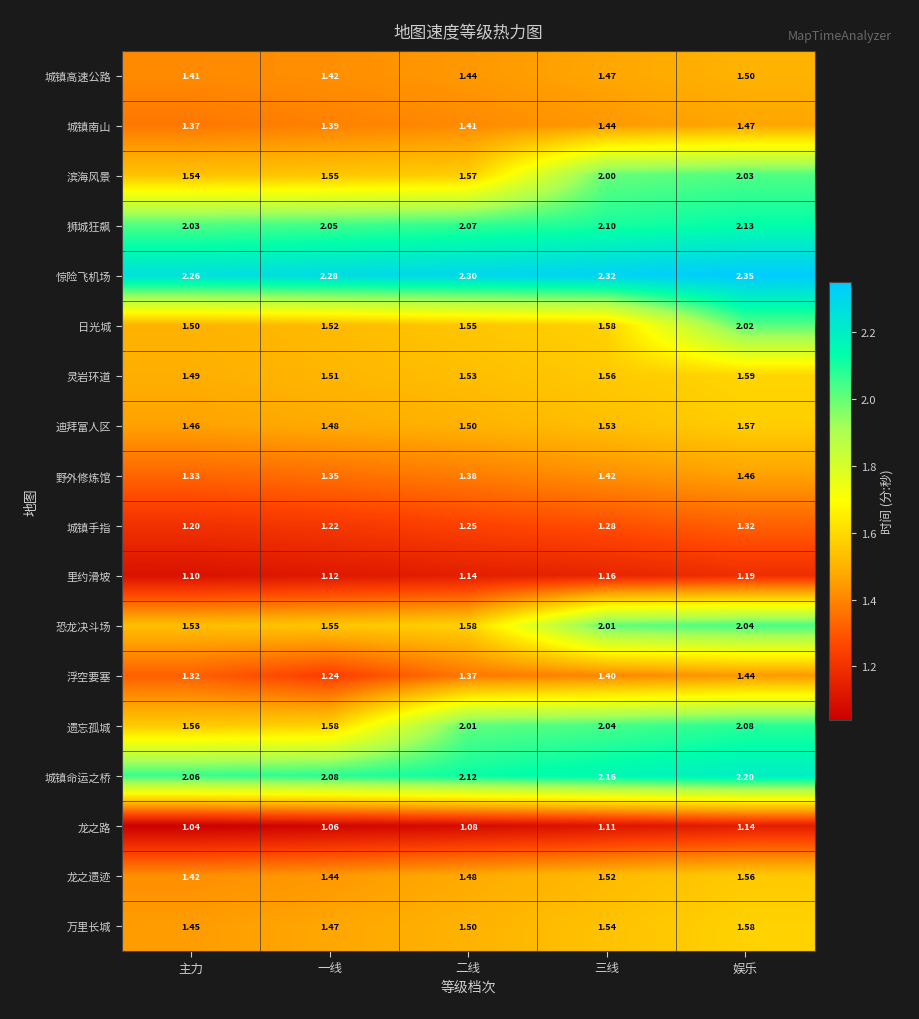

Which category has the lowest value in the 遗忘孤城 series?

主力